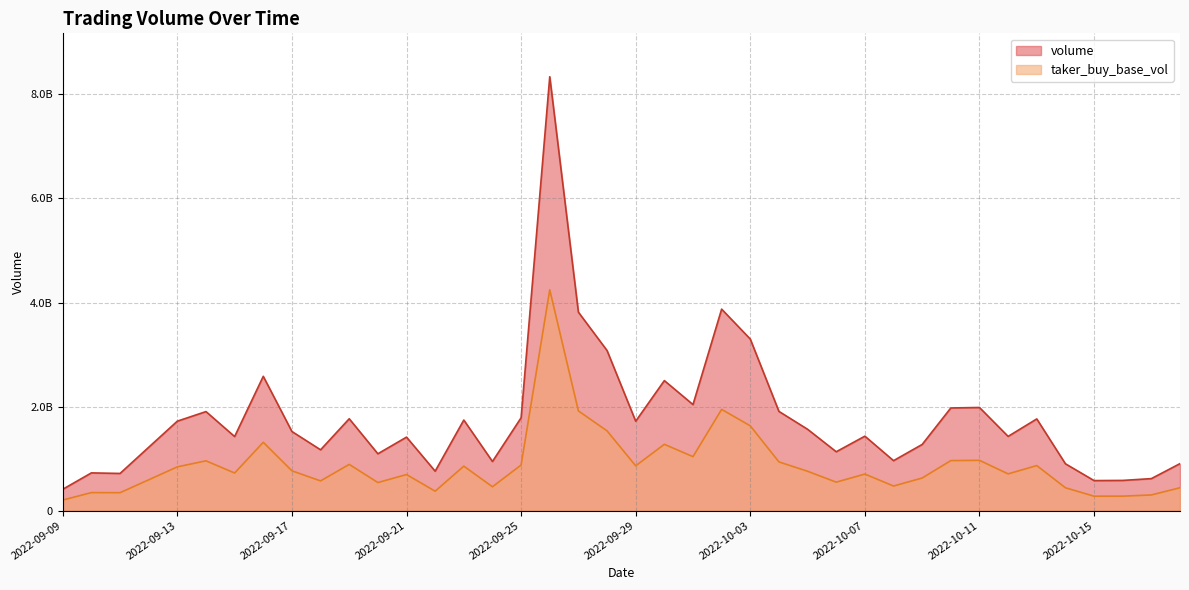

At how many categories does at least one series exceed 3024838258?

5